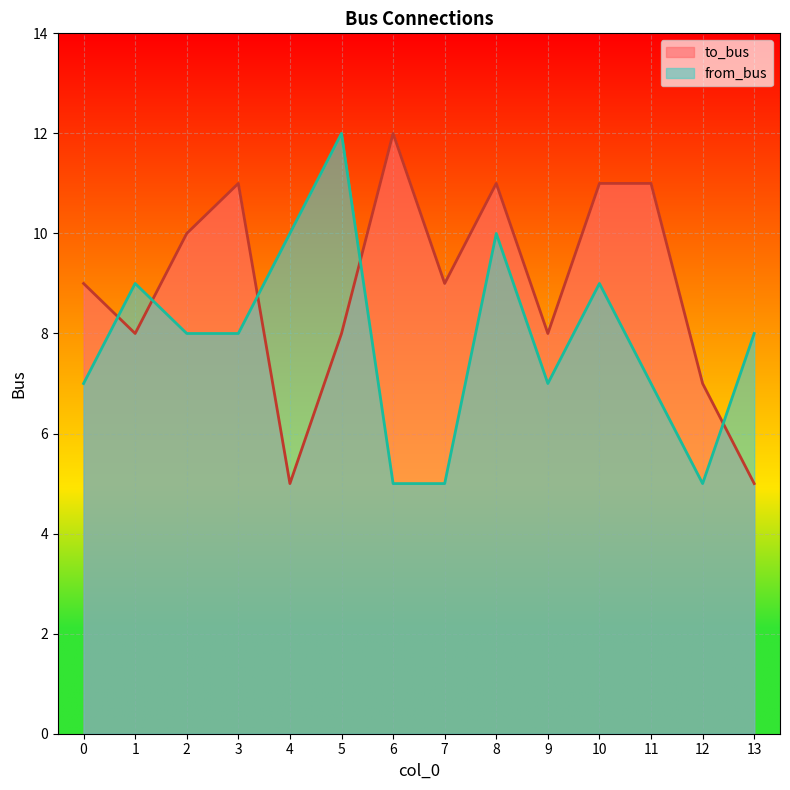

Rank the categories by to_bus value from highest to lowest.

6, 3, 8, 10, 11, 2, 0, 7, 1, 5, 9, 12, 4, 13